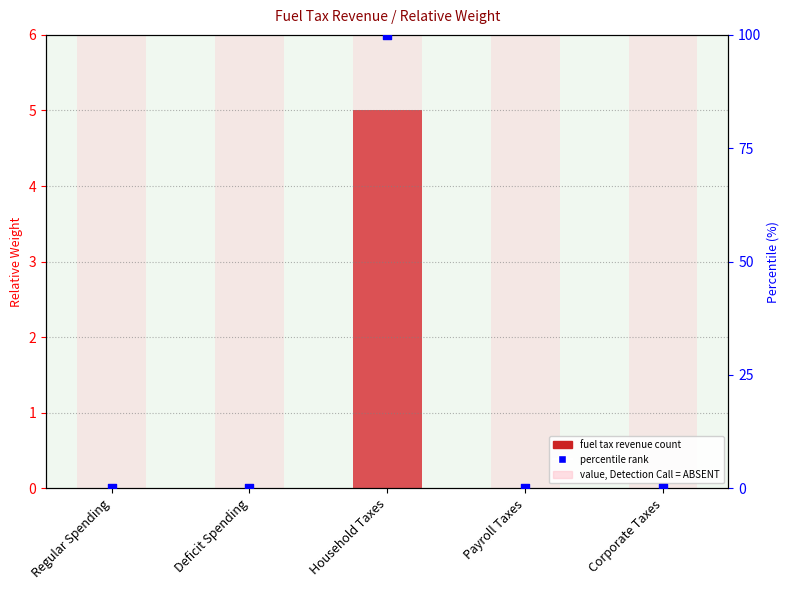

At which category is the sum across all series the highest?

Household Taxes